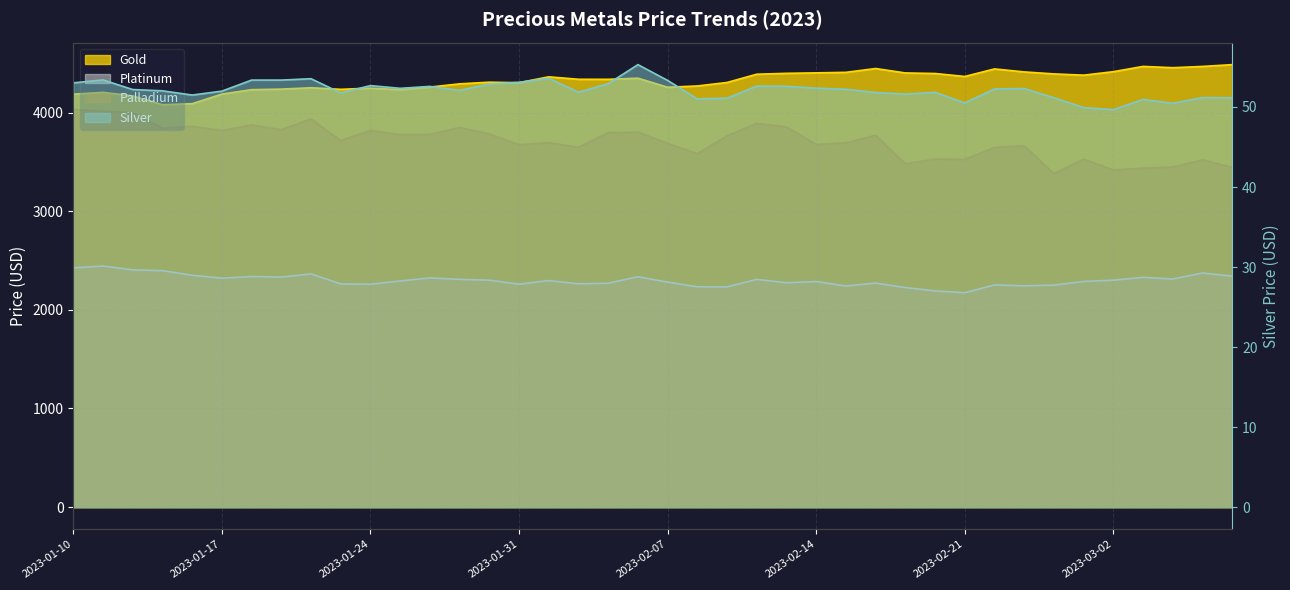

Does the chart have visible grid lines?

Yes